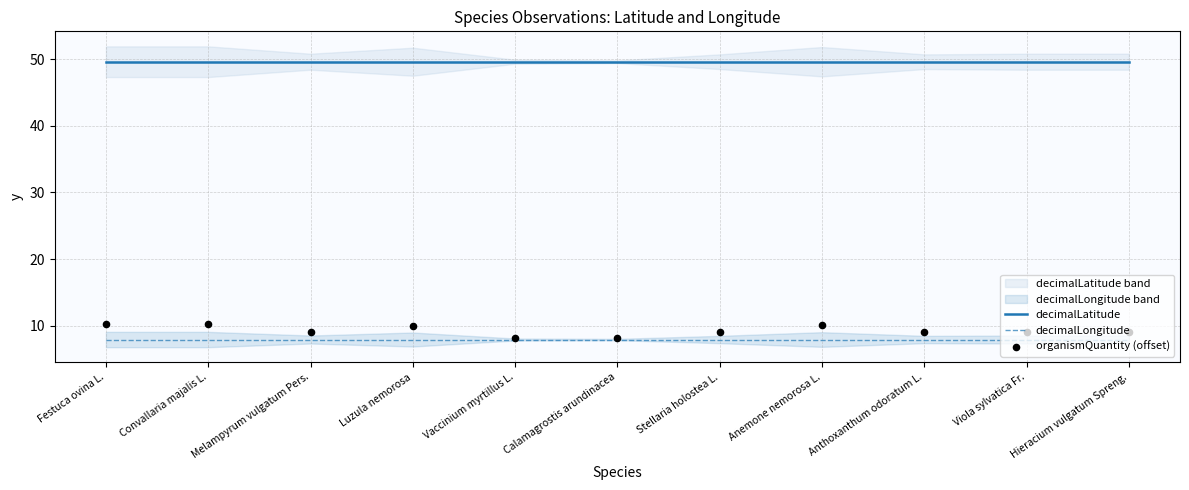

Which series has the widest spread of Y values?

organismQuantity (offset)